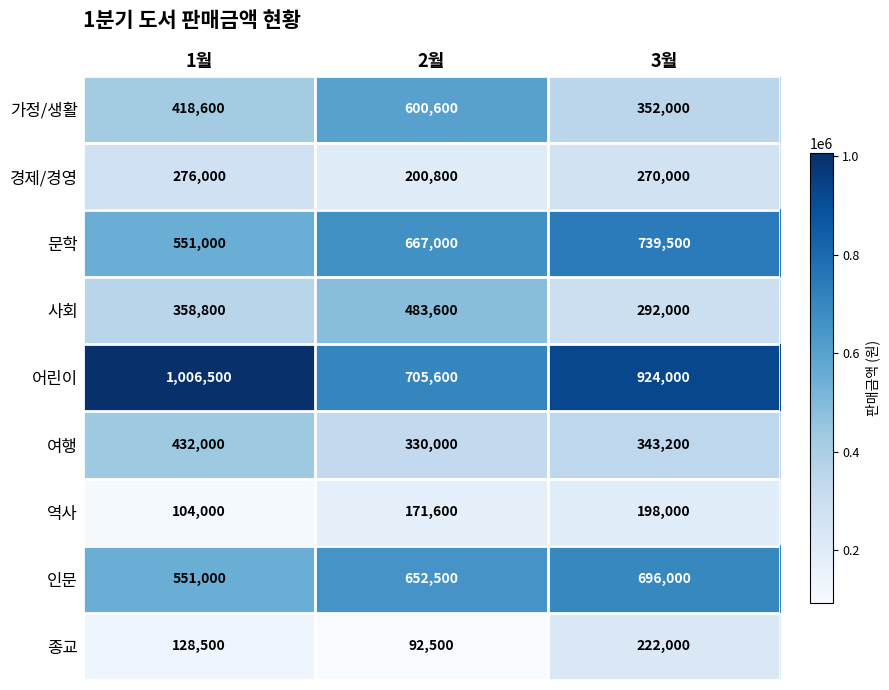

What is the difference between the maximum and minimum values in the 종교 series?

129500